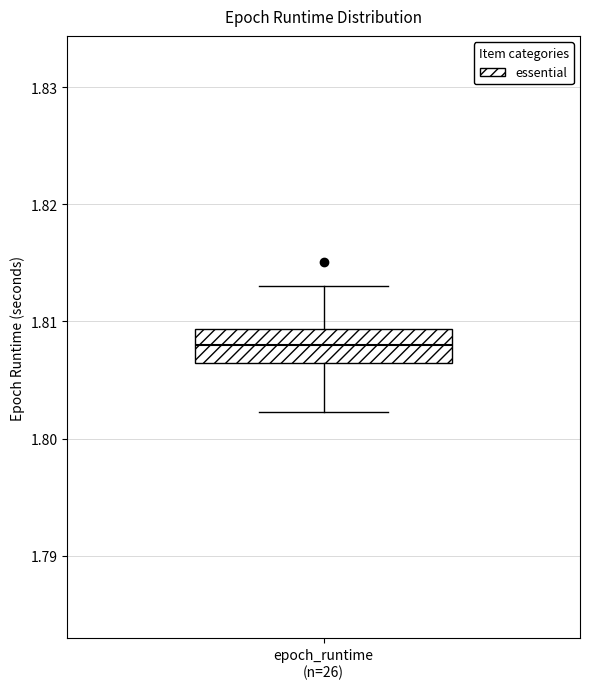

Transcribe this box plot: give where the median line is, the range the box spans, and where the two whiskers end, as read against the y-axis. The values are not printed on the chart, so give them approximately, as read against the axis.

median 1.808, box 1.806 to 1.809, whiskers 1.802 to 1.813